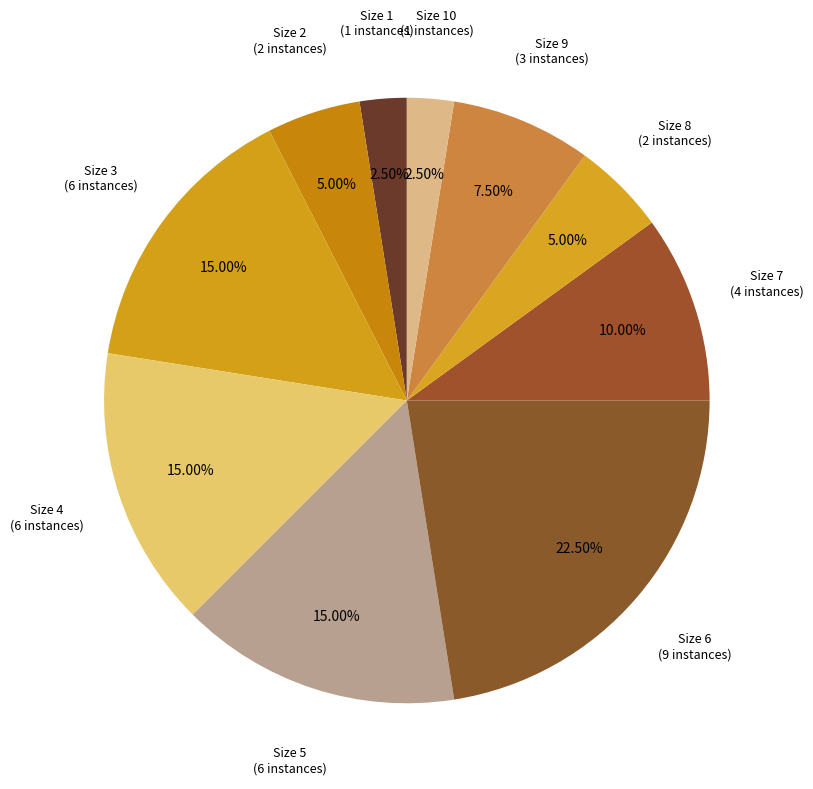

To the nearest percent, what is the average slice percentage?

10%